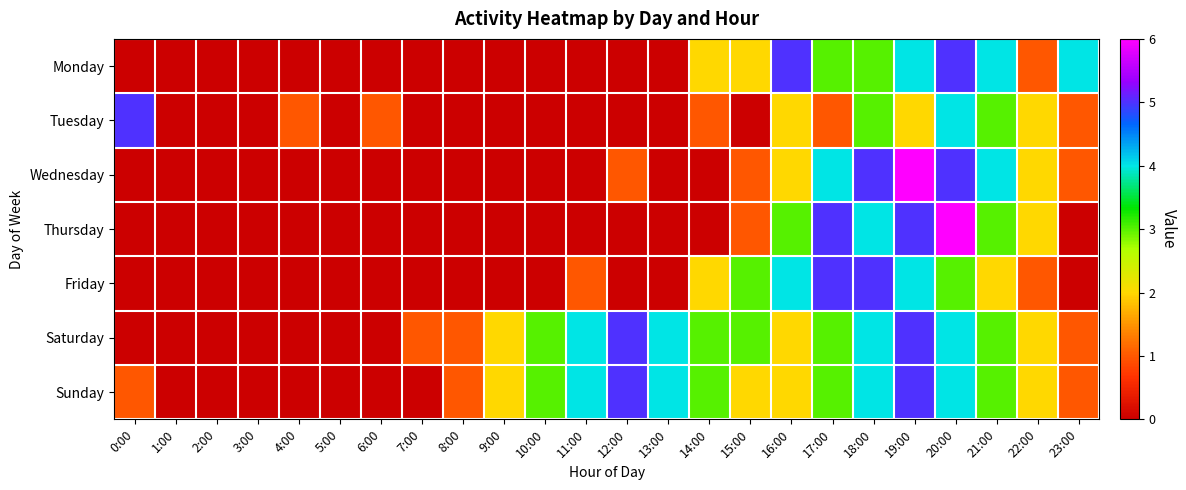

What is the maximum value shown in the chart?

6